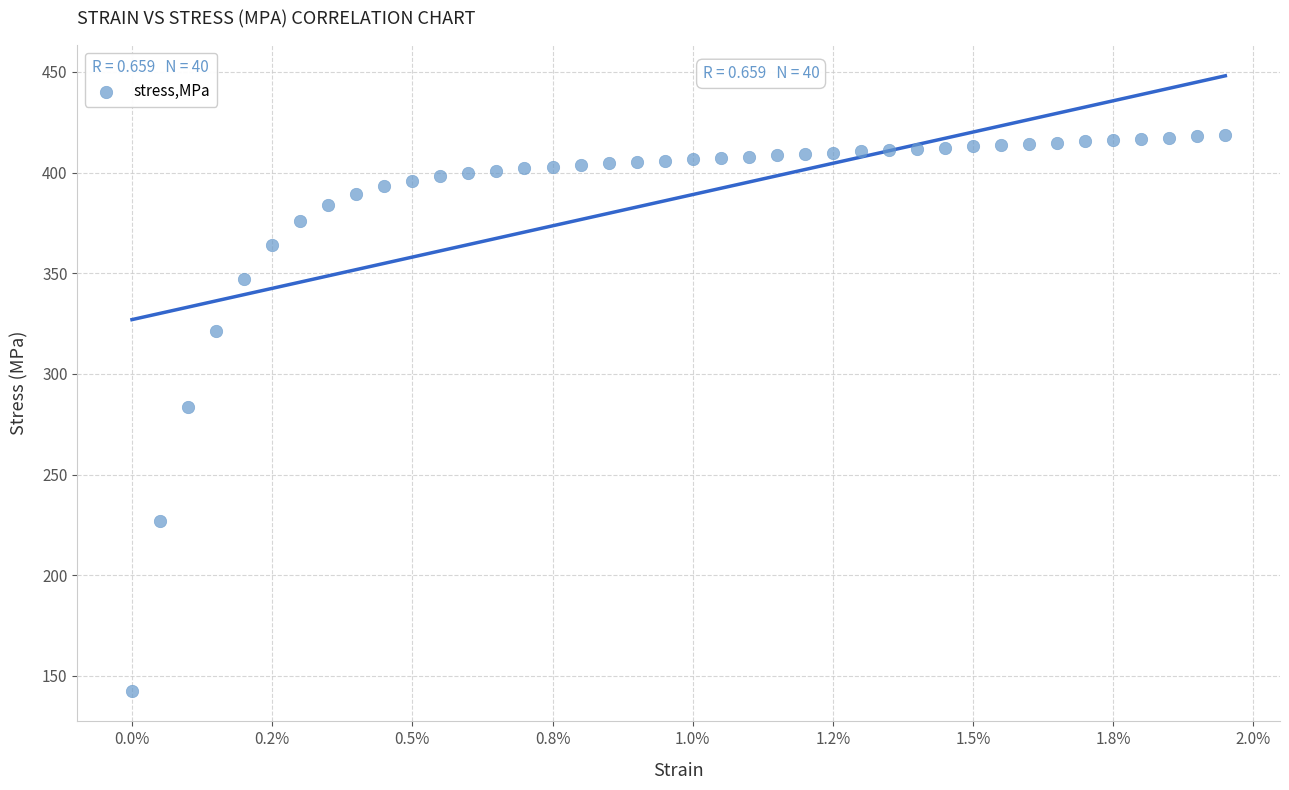

What Y value in the scatter plot is closest to 280?

283.7